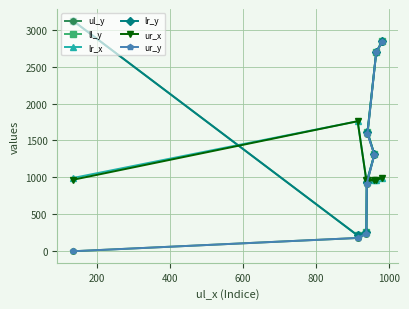

True or false: ur_x and ur_y cross at least once.

True